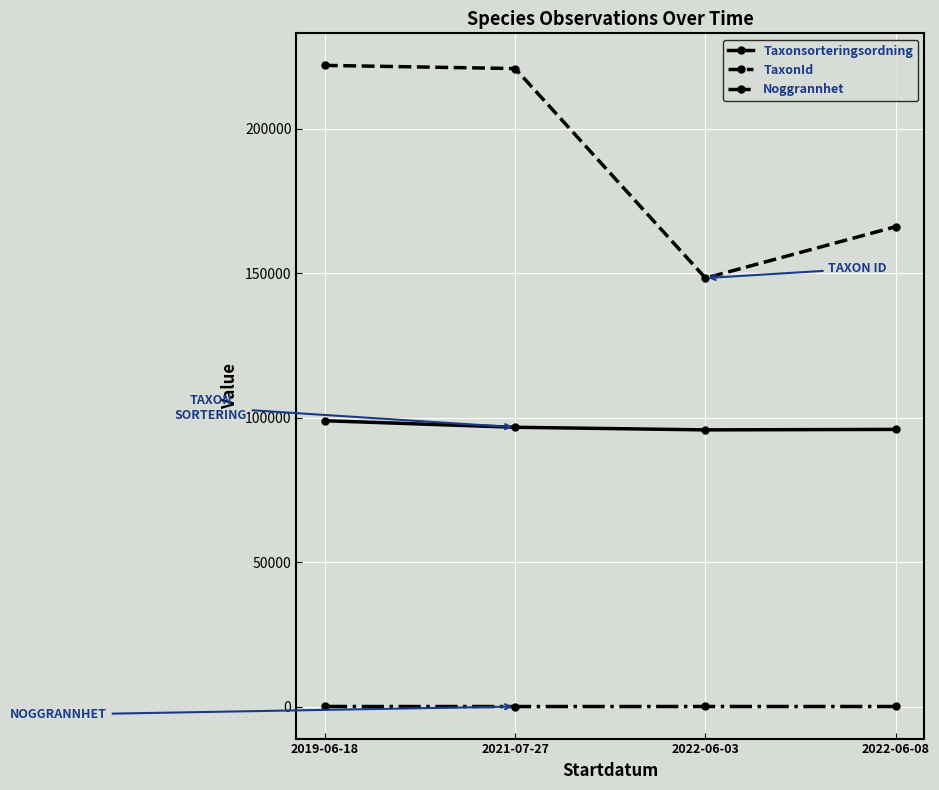

Does the chart have visible grid lines?

Yes